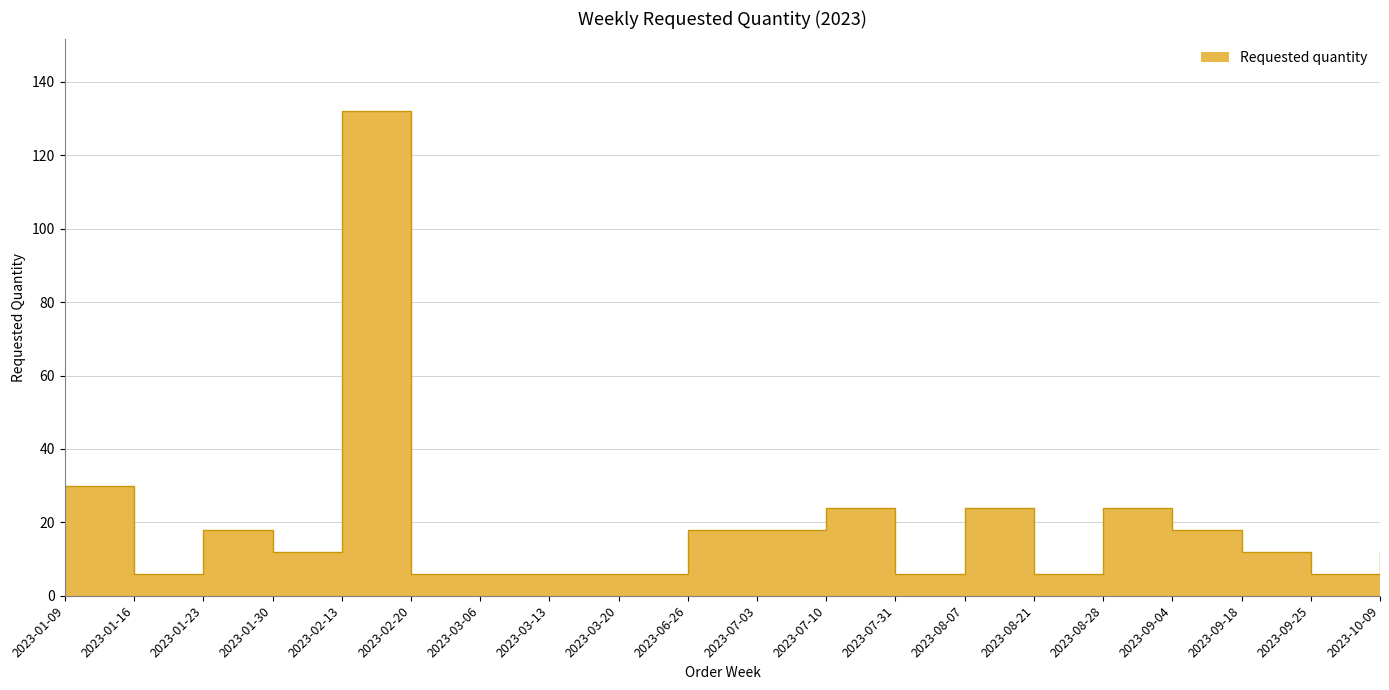

Count the number of categories in the chart.

20